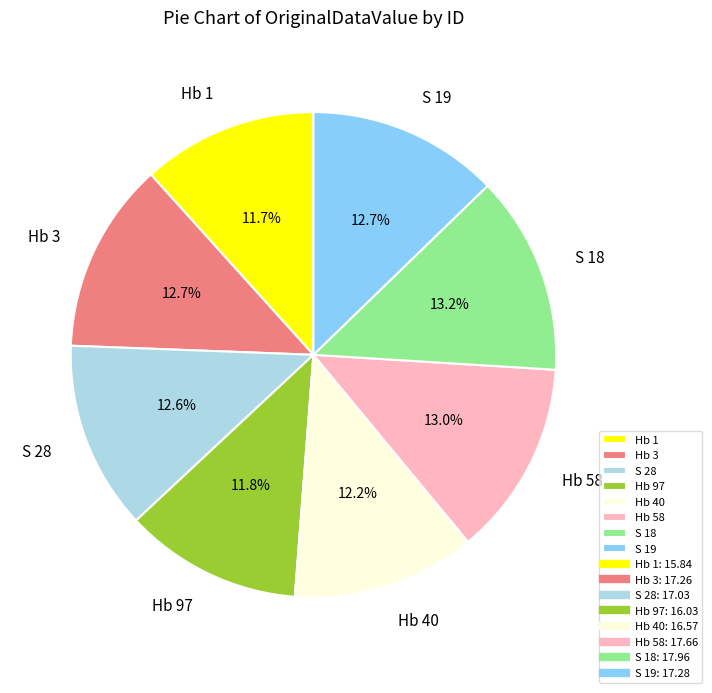

To the nearest percent, what portion does Hb 58 represent?

13%